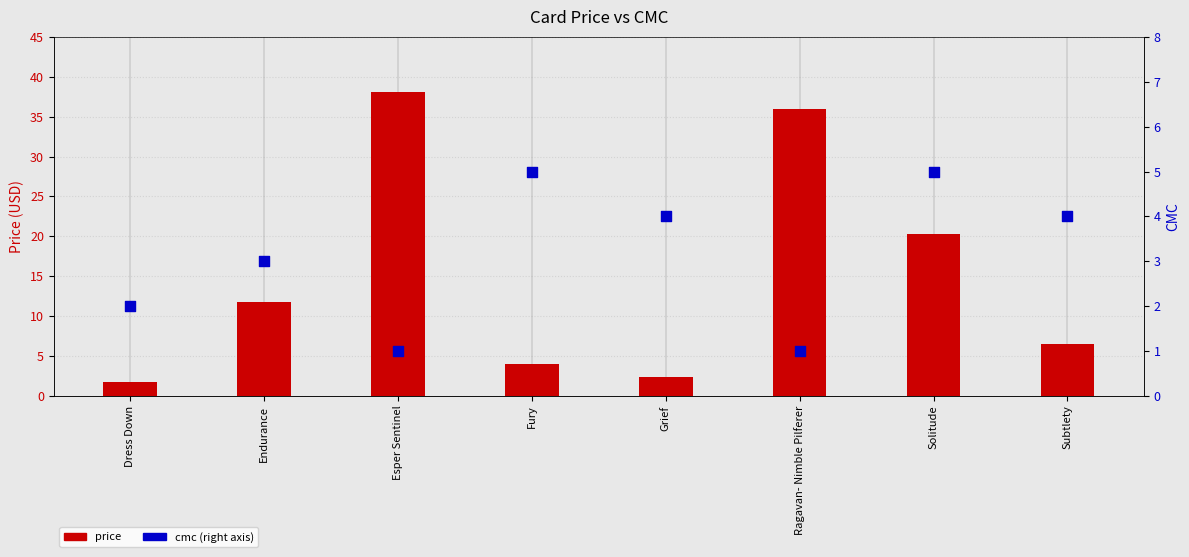

Which series contains the highest Y value?

price